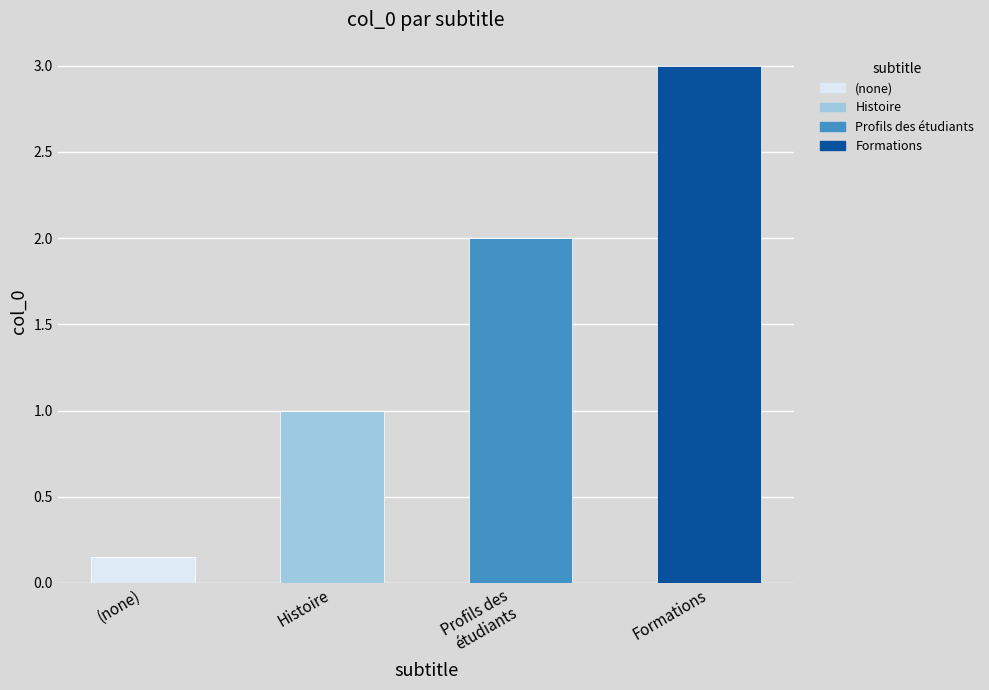

The (none) series shows 0.3 at (none). True or false?

False